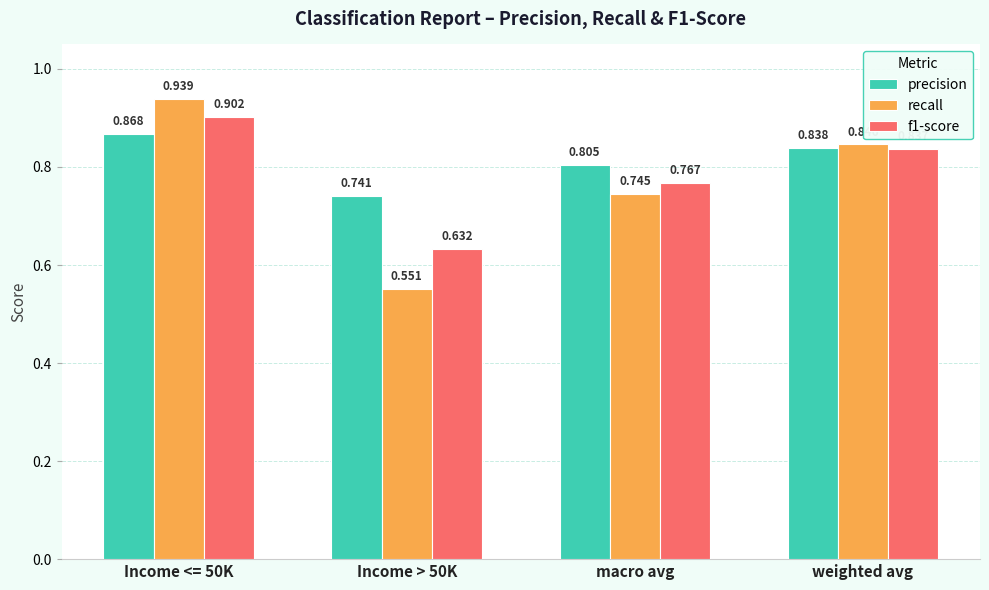

What is the label of the 3rd bar from the right?

Income > 50K